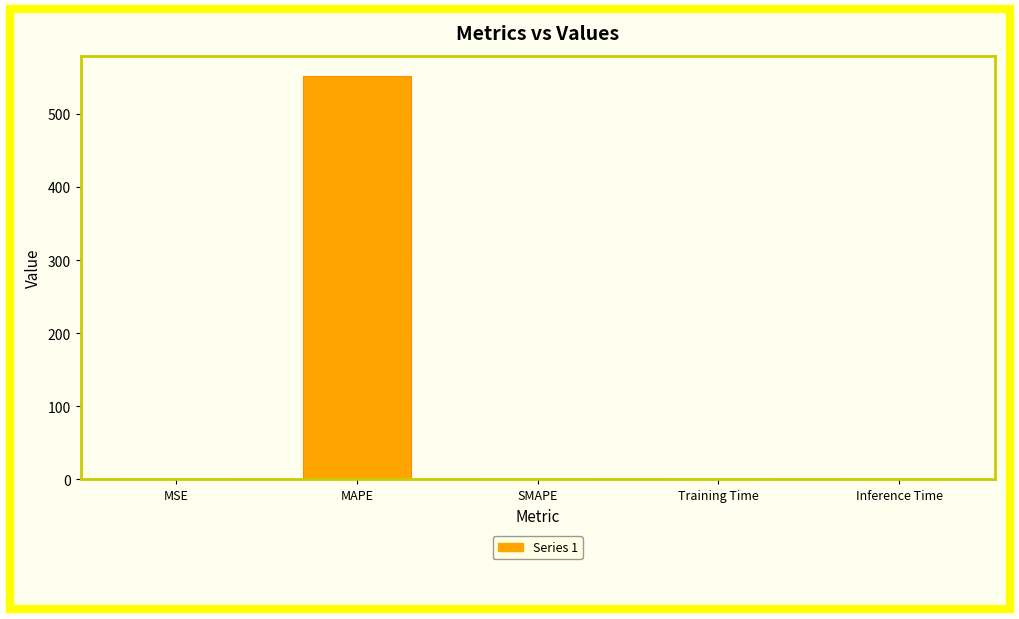

What is the approximate value at MAPE?

552.0